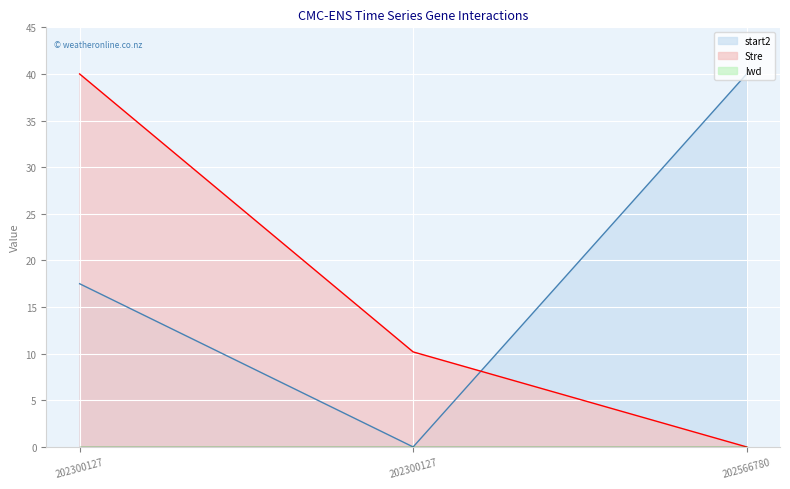

What is the difference between the Stre values at 202566780 and 202300127?

10.2